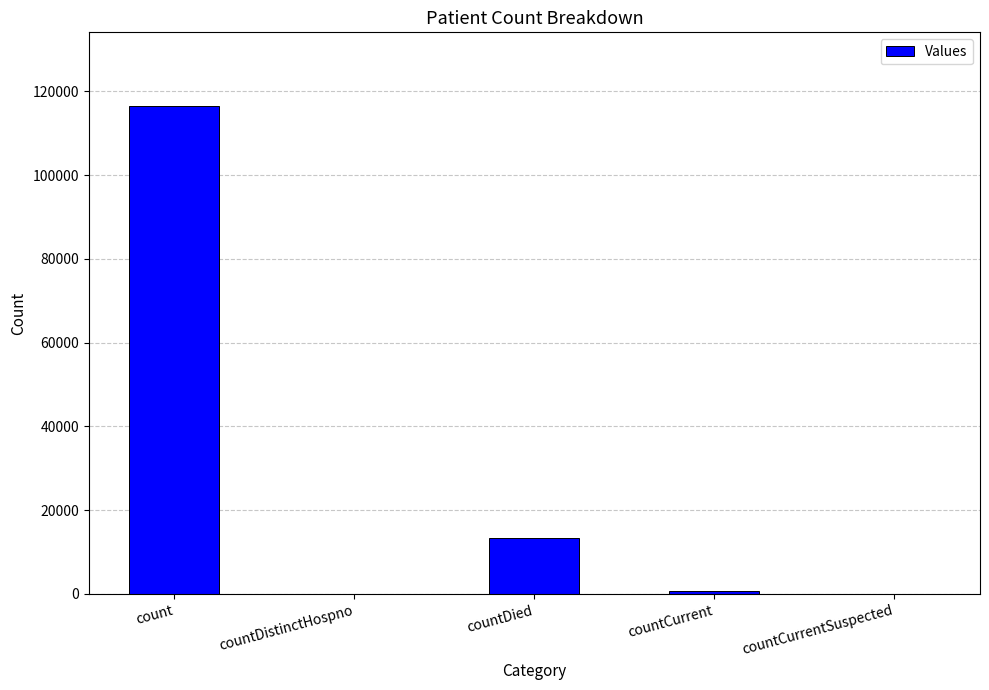

Which label corresponds to the largest value in the chart?

count